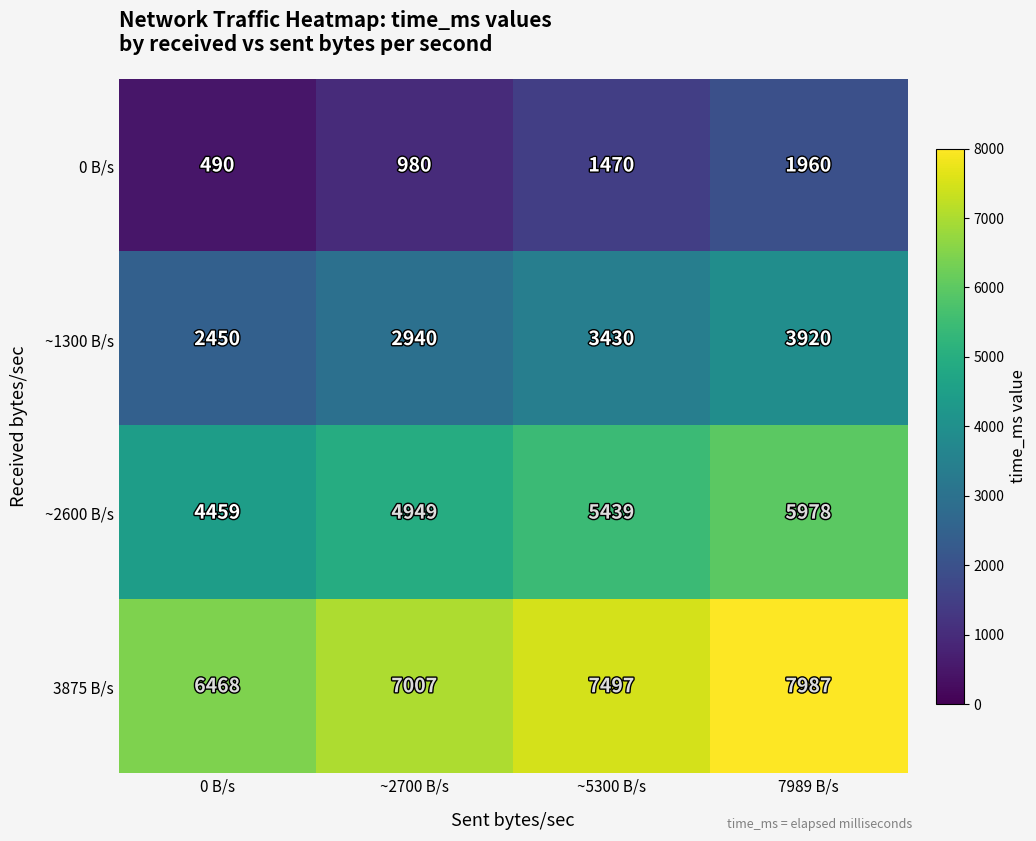

What is the difference between the maximum and minimum values in the 0 B/s series?

1470